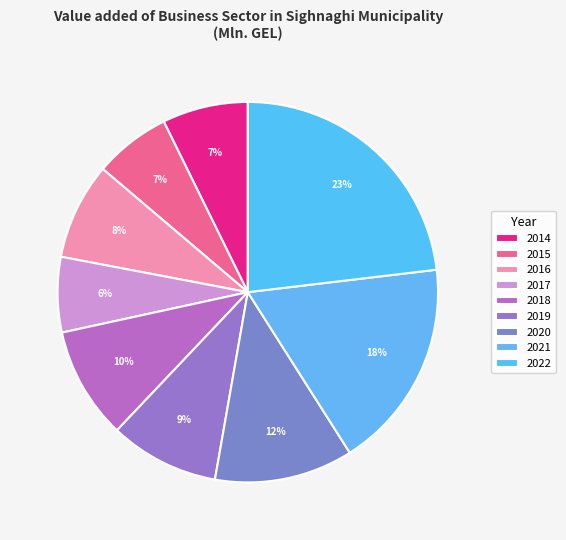

How many slices are in this pie chart?

9